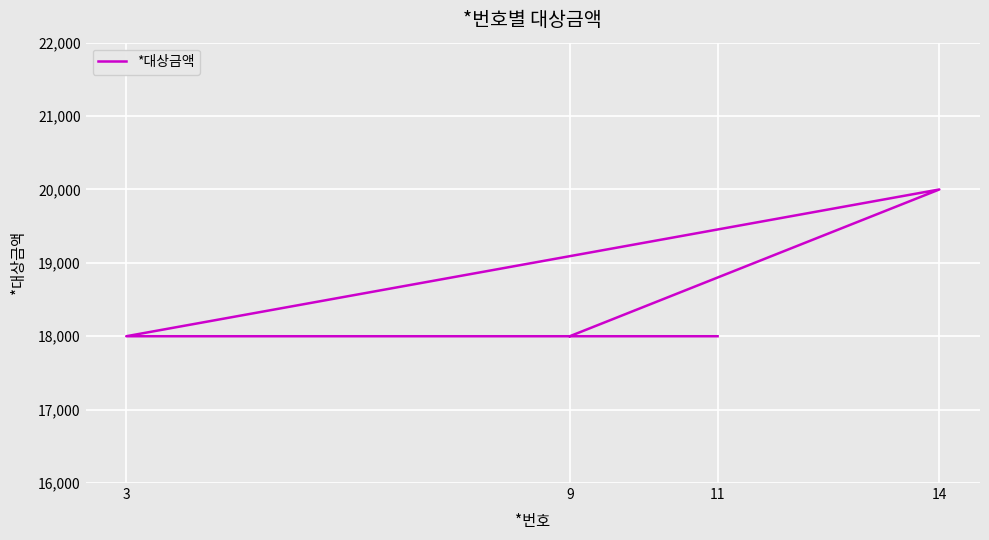

What is the change in value from 14 to 3?

-2000